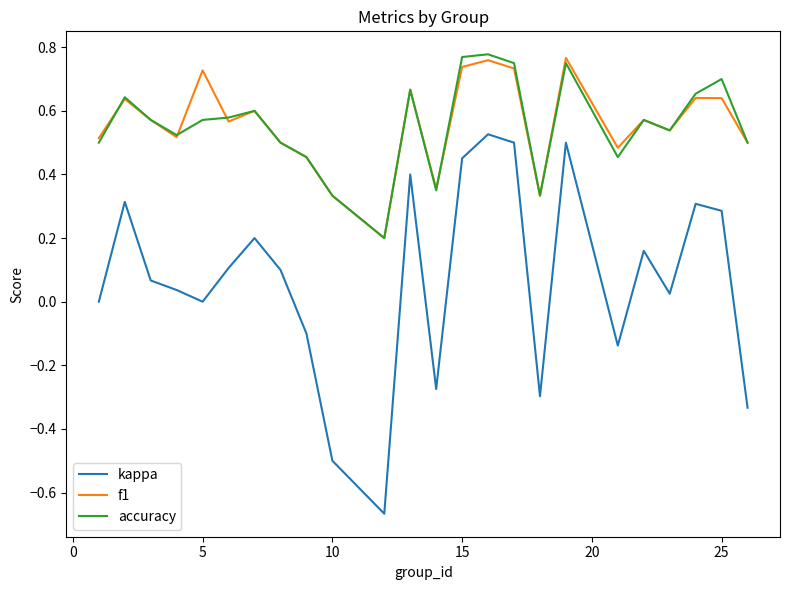

Which series has the widest spread of values?

kappa